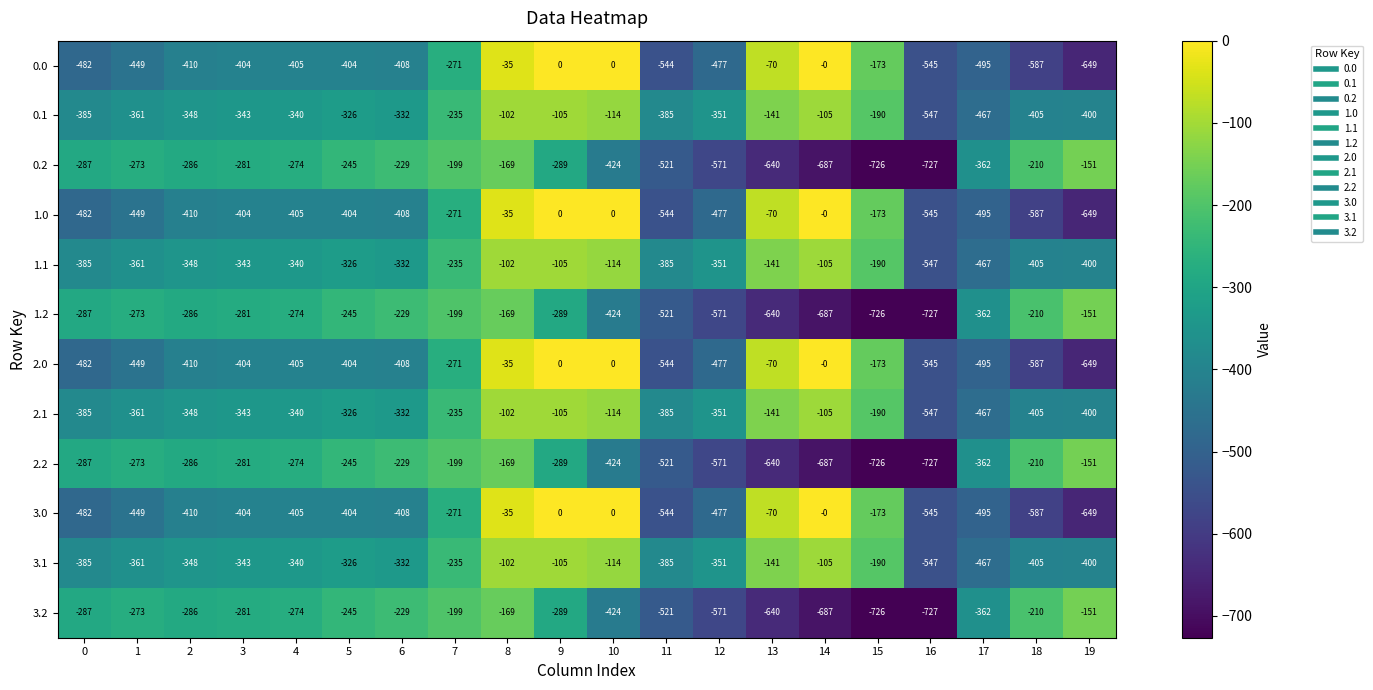

What is the difference between the 3.0 values at 7 and 11?

273